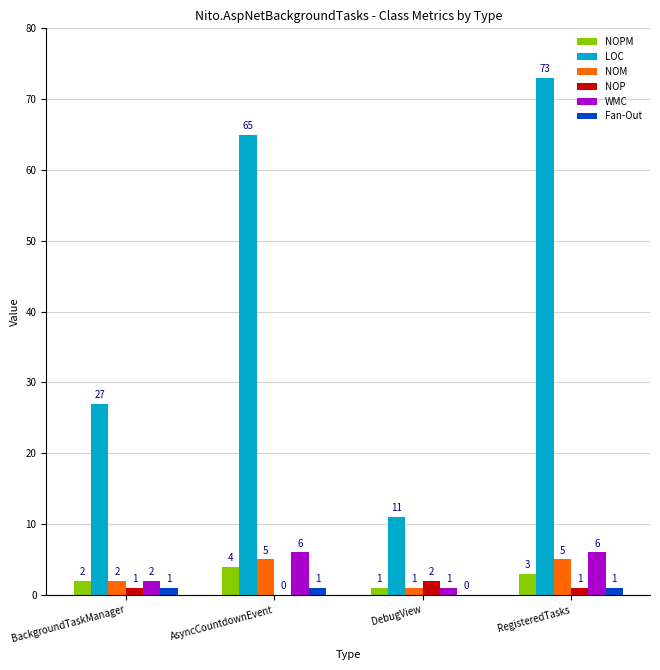

Which series has the widest spread of values?

LOC